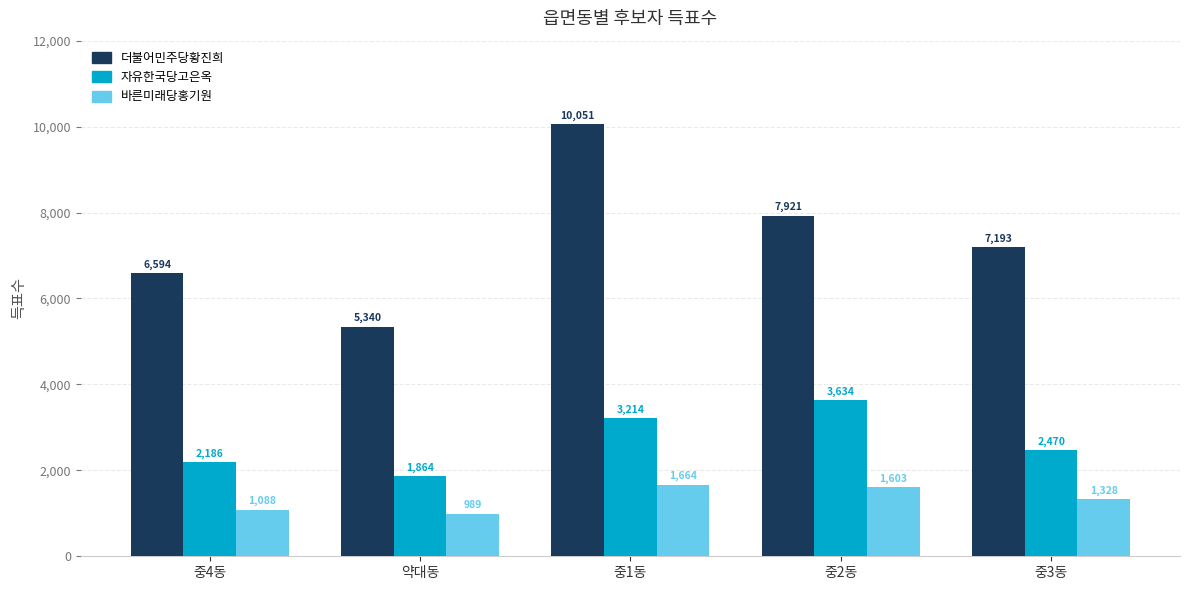

What is the label of the 1st bar from the right?

중3동